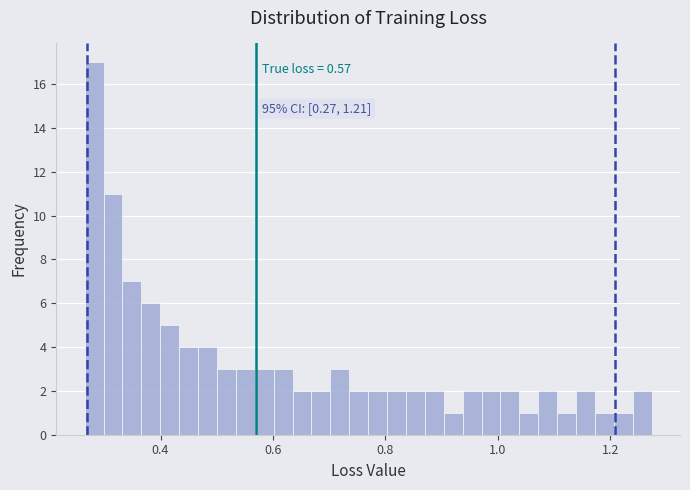

Read against the x-axis, roughly where is the centre of the tallest bar?

0.28